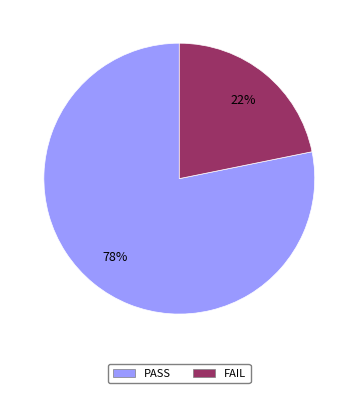

Is there any slice that represents more than half of the pie?

Yes